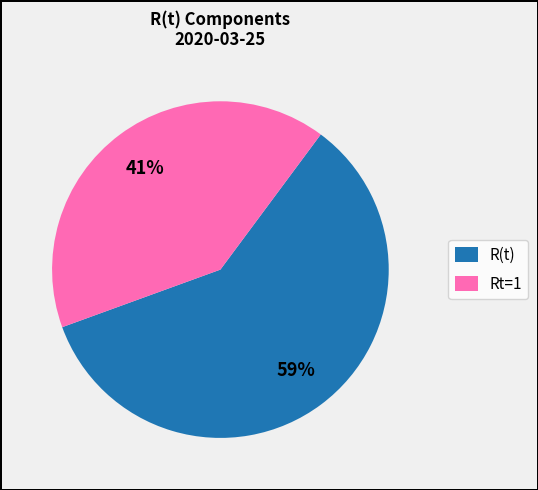

Is it true that Rt=1 is 41% of the pie?

True